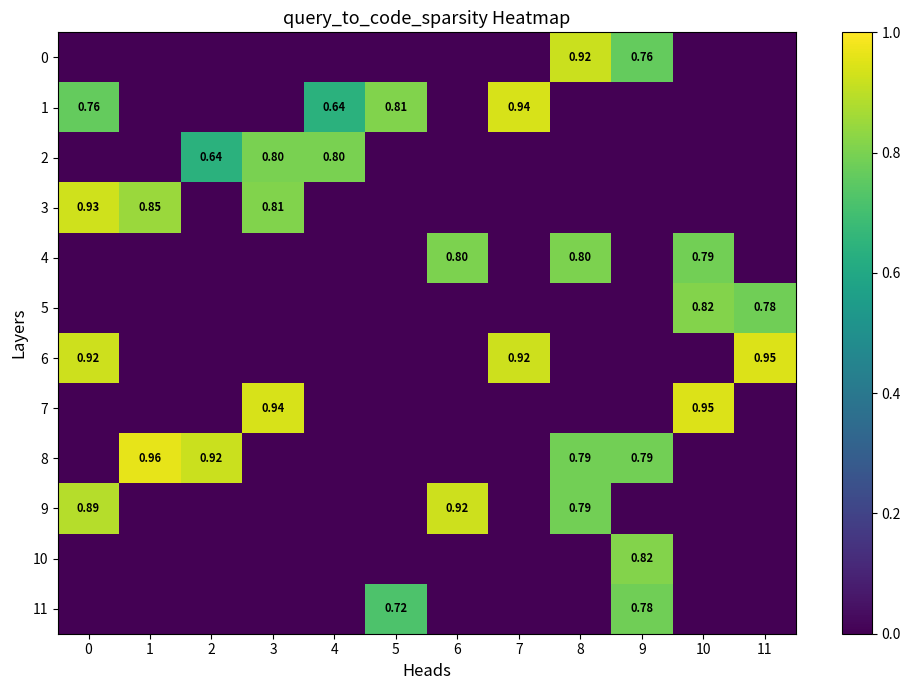

What is the total value across all series at 2?

1.6